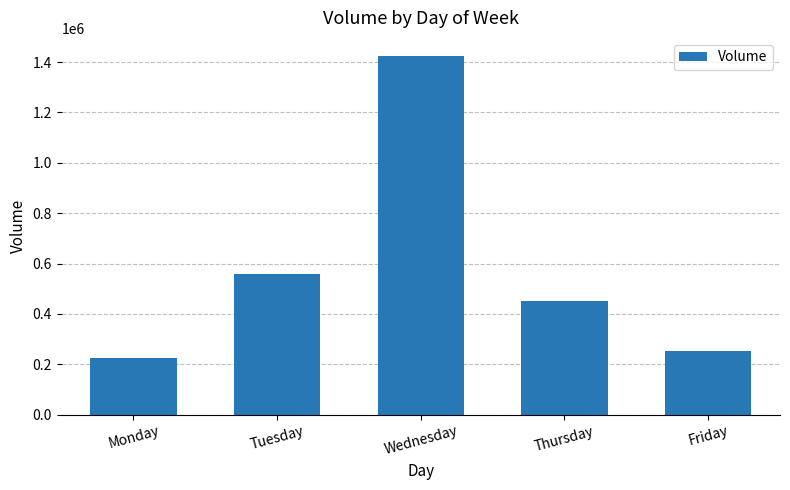

The chart shows a value of 1887483 at Wednesday. True or false?

False